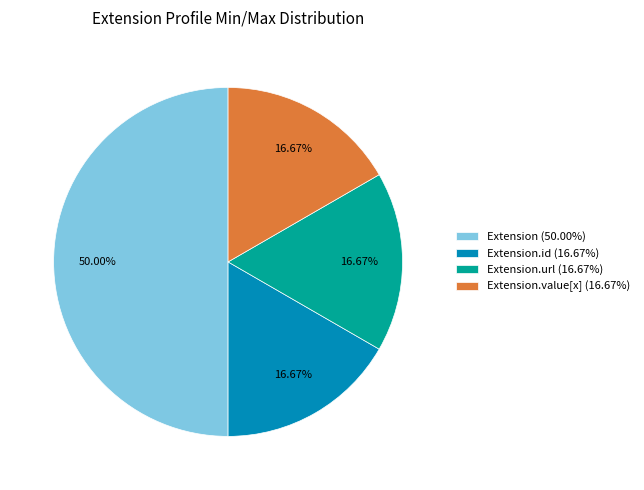

Combined, do Extension.value[x] (16.67%) and Extension (50.00%) account for over 50%?

Yes